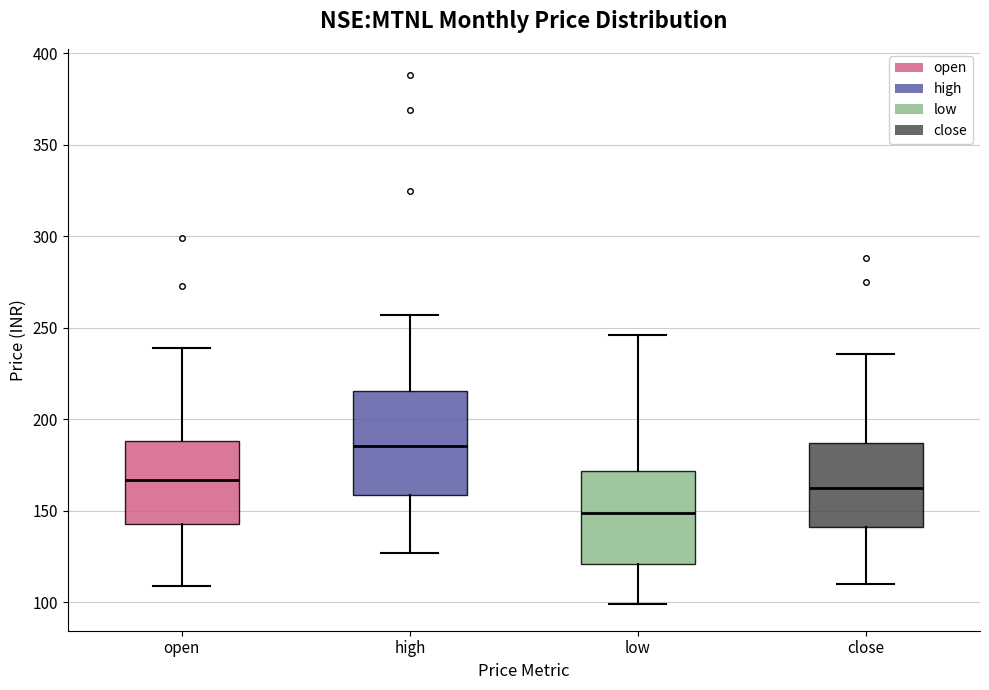

Reading left to right, read every box against the y-axis: the position of its median line, the range the box covers, and the ends of its whiskers. The values are not printed on the chart, so give them approximately, as read against the axis.

open: median 165, box 145 to 190, whiskers 110 to 240
high: median 185, box 160 to 215, whiskers 125 to 255
low: median 150, box 120 to 170, whiskers 100 to 245
close: median 165, box 140 to 185, whiskers 110 to 235